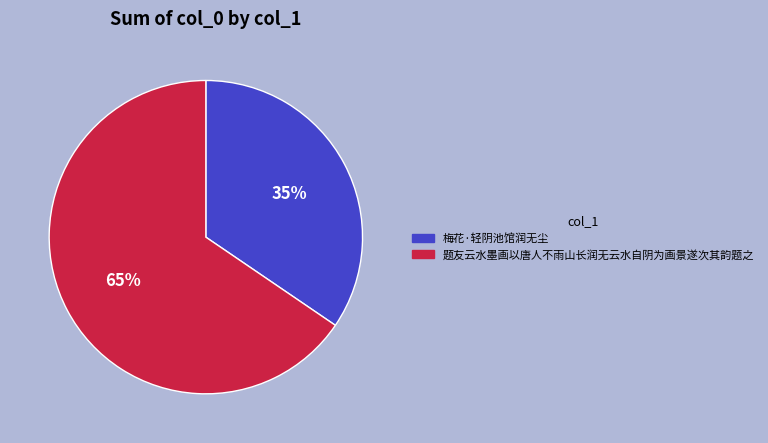

Combined, do 题友云水墨画以唐人不雨山长润无云水自阴为画景遂次其韵题之 and 梅花·轻阴池馆润无尘 account for over 50%?

Yes